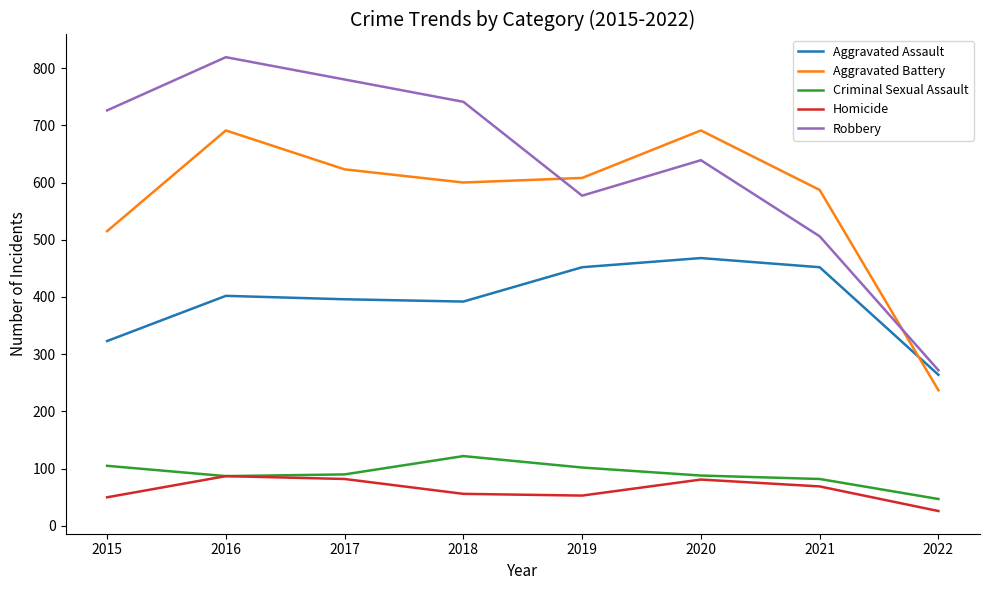

How many lines are shown in the chart?

5